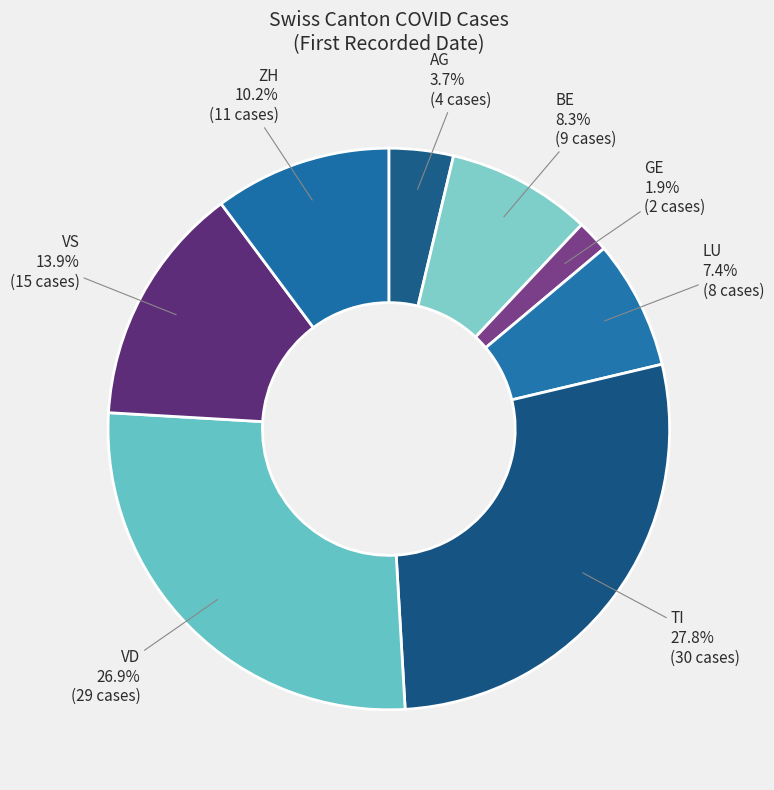

Which category has the smallest portion of the pie?

GE